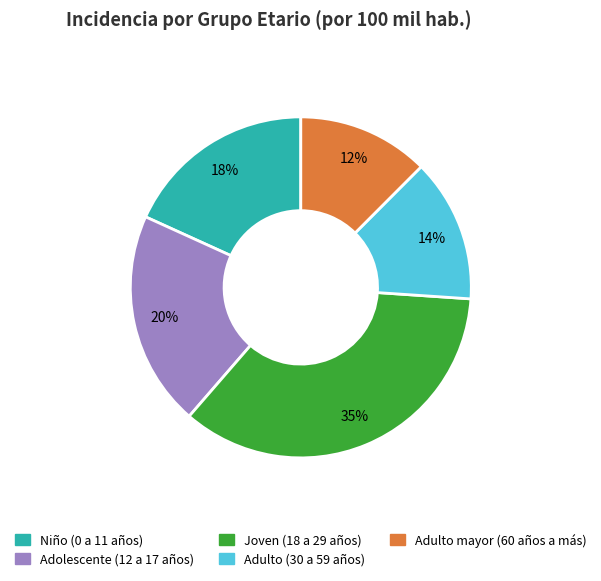

What percentage is the Adulto (30 a 59 años) slice, to the nearest percent?

14%